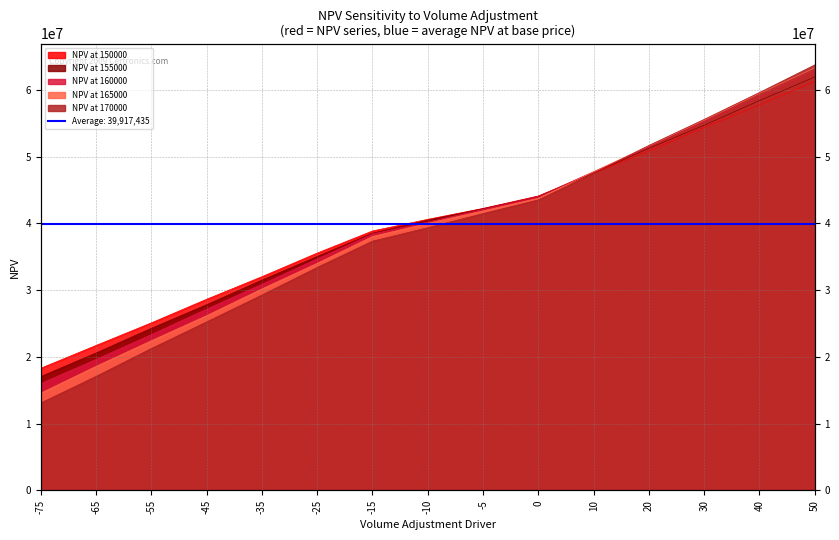

At how many categories does at least one series exceed 39307597?

8